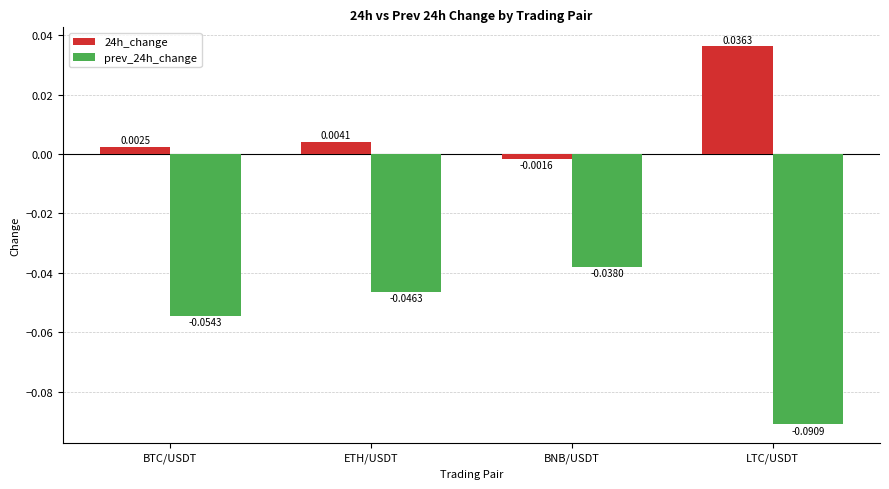

Which series has the widest spread of values?

prev_24h_change